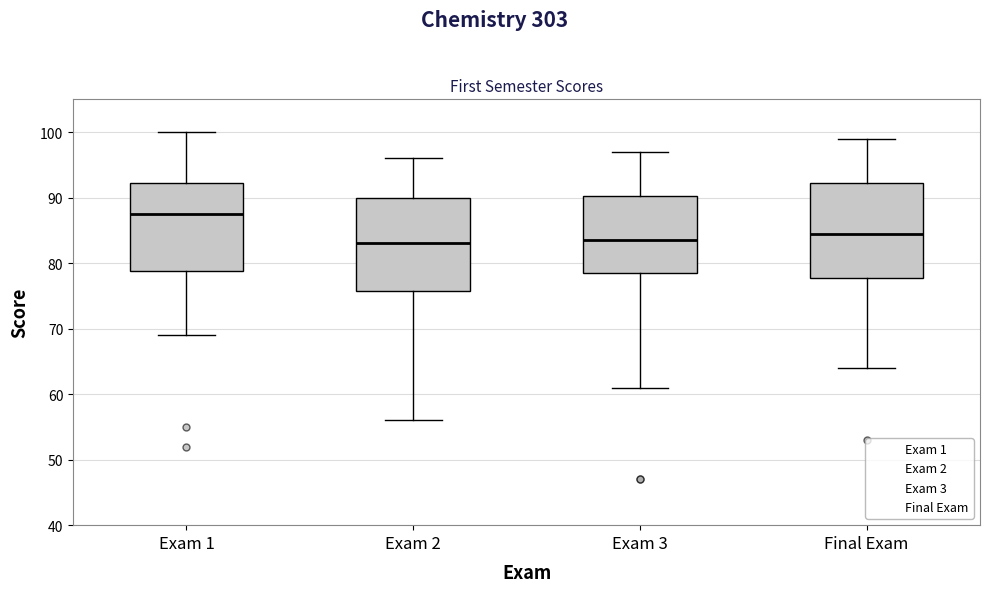

Reading left to right, transcribe this box plot: for each box, give where its median line is, the range the box spans, and where its two whiskers end, as read against the y-axis. The values are not printed on the chart, so give them approximately, as read against the axis.

Exam 1: median 88, box 79 to 92, whiskers 69 to 100
Exam 2: median 83, box 76 to 90, whiskers 56 to 96
Exam 3: median 84, box 79 to 90, whiskers 61 to 97
Final Exam: median 85, box 78 to 92, whiskers 64 to 99